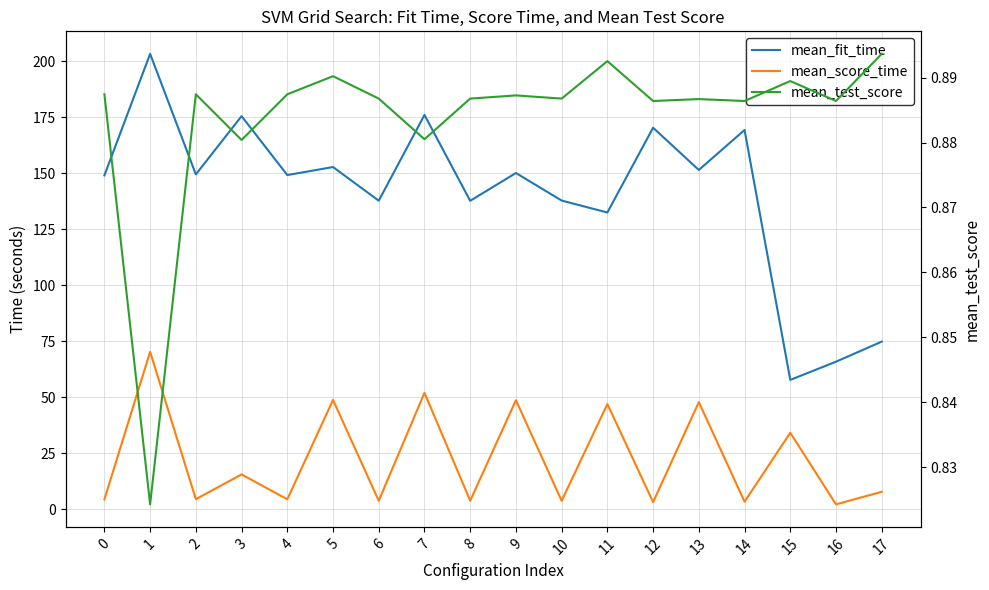

Read the mean_score_time value at 15.

34.2